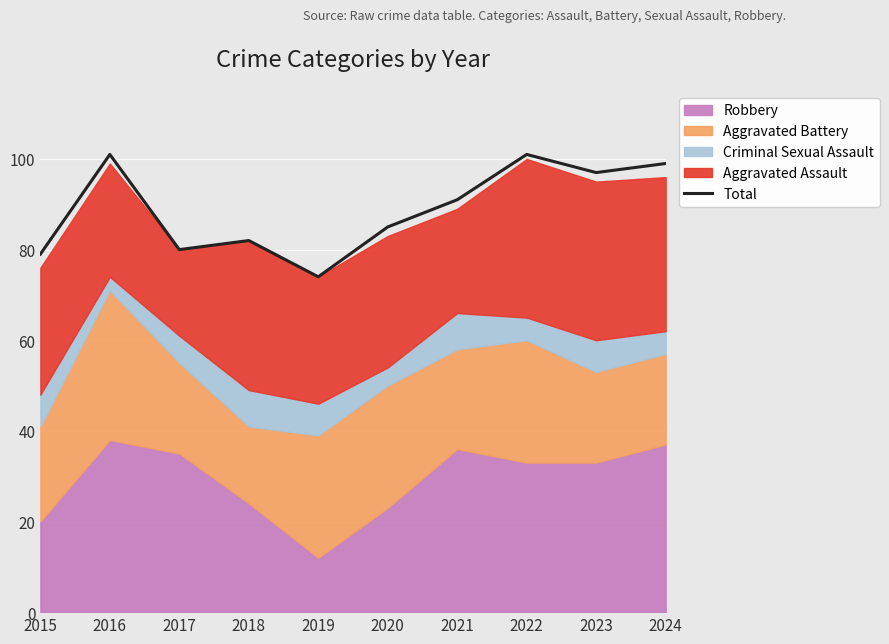

Is it true that the value at 2021 is 91?

True